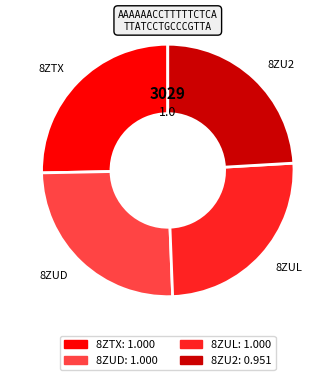

Do 8ZTX and 8ZUL together represent more than half of the pie?

Yes